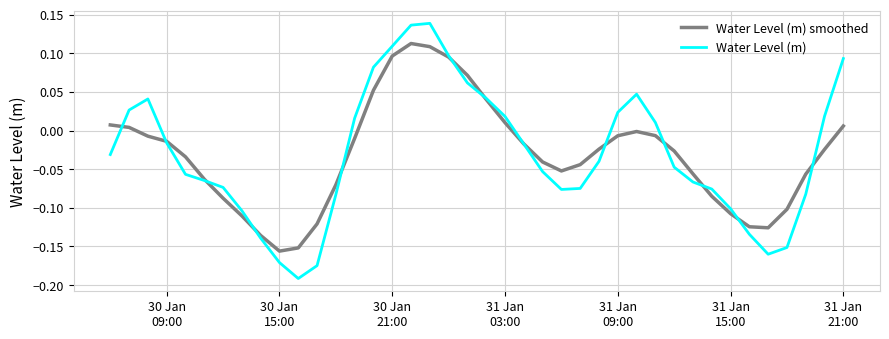

Which series has the widest spread of values?

Water Level (m)